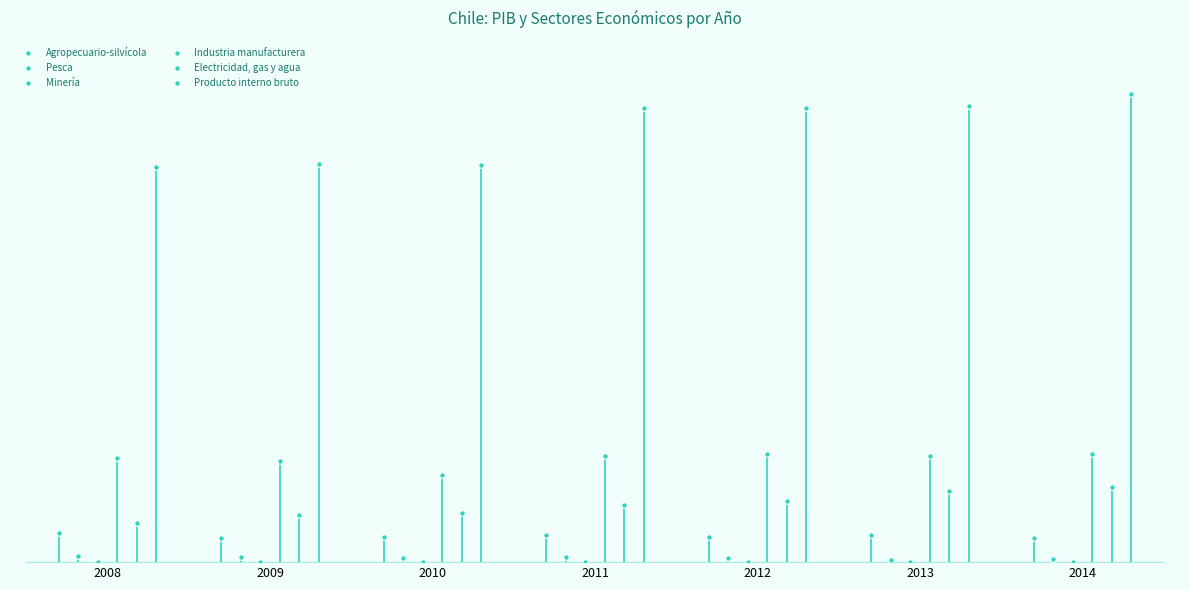

True or false: Agropecuario-silvícola and Producto interno bruto intersect in this chart.

False